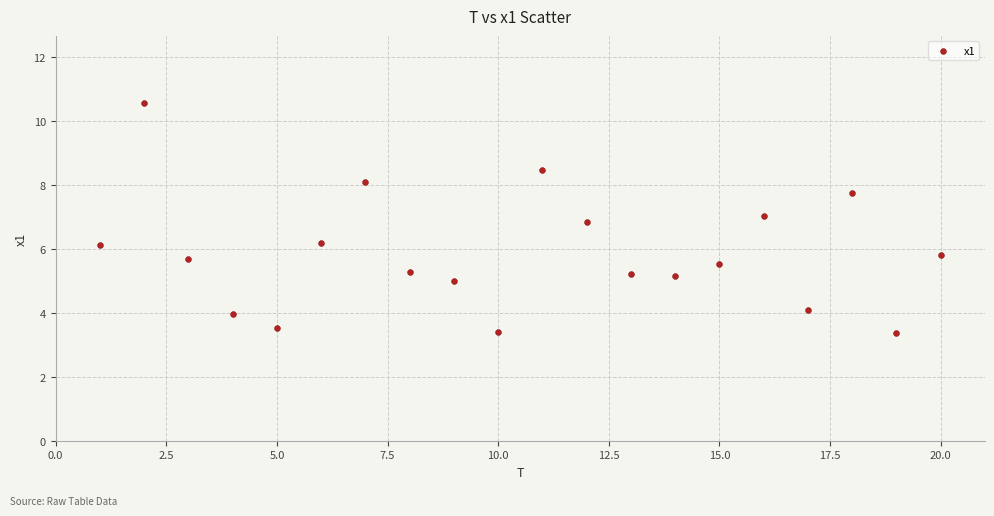

What is the range of X values (max minus min)?

19.0